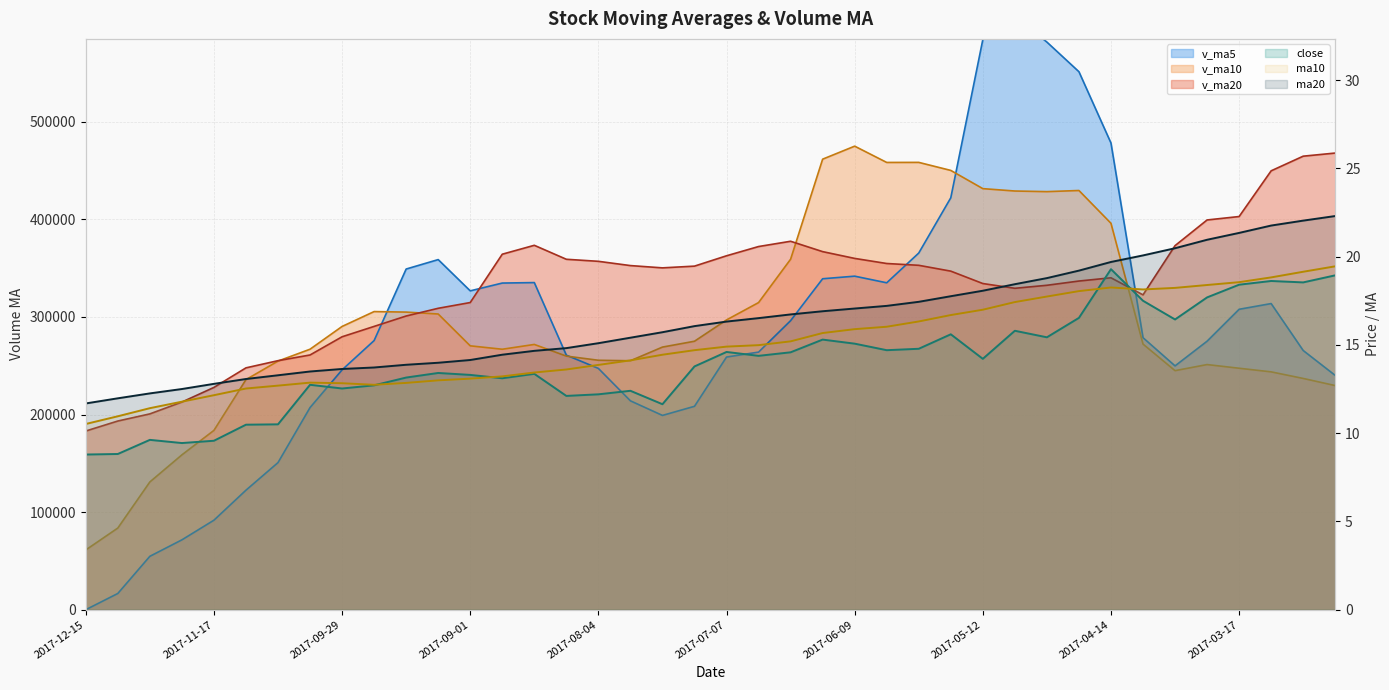

What is the lowest value of the v_ma20 series?

183078.9